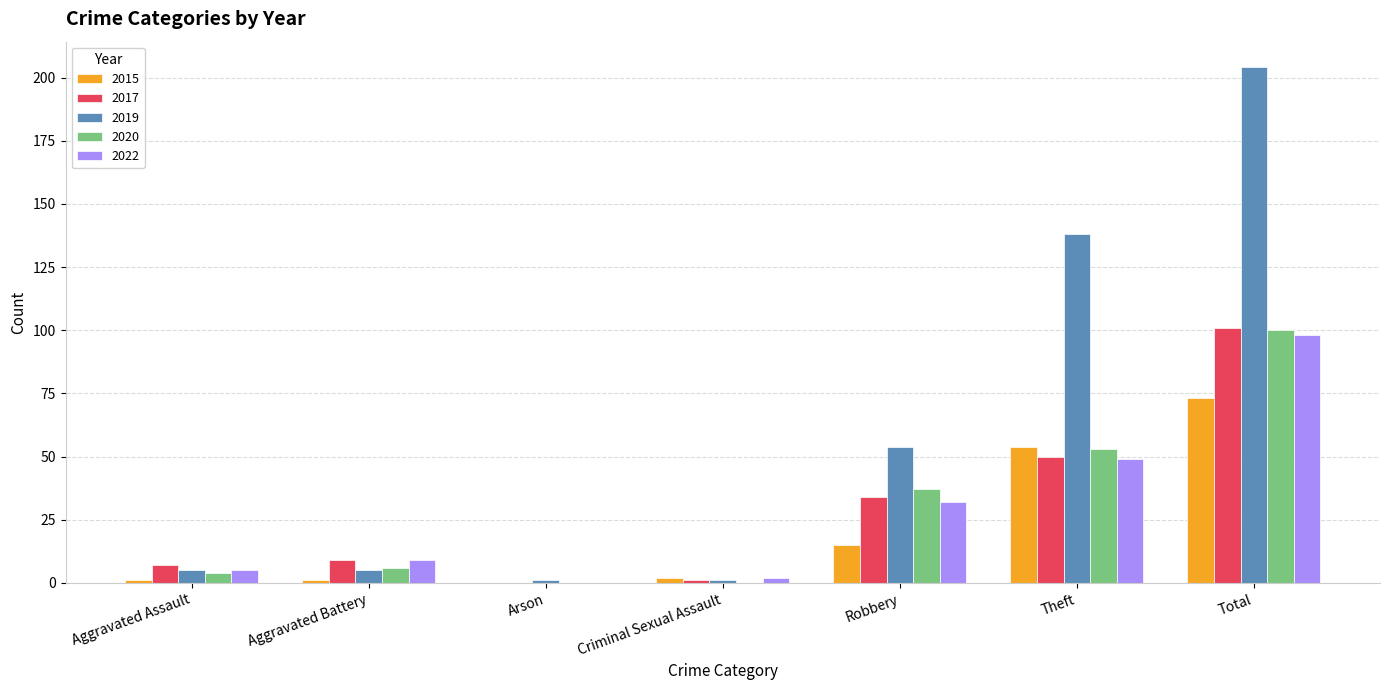

Is it true that 2022 equals 58 at Arson?

False